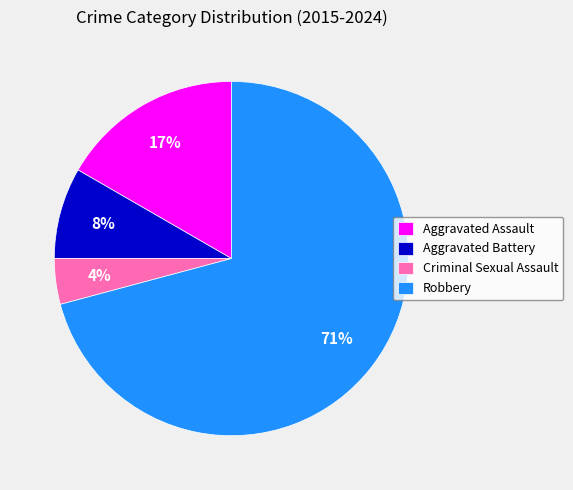

Which category has the smallest portion of the pie?

Criminal Sexual Assault